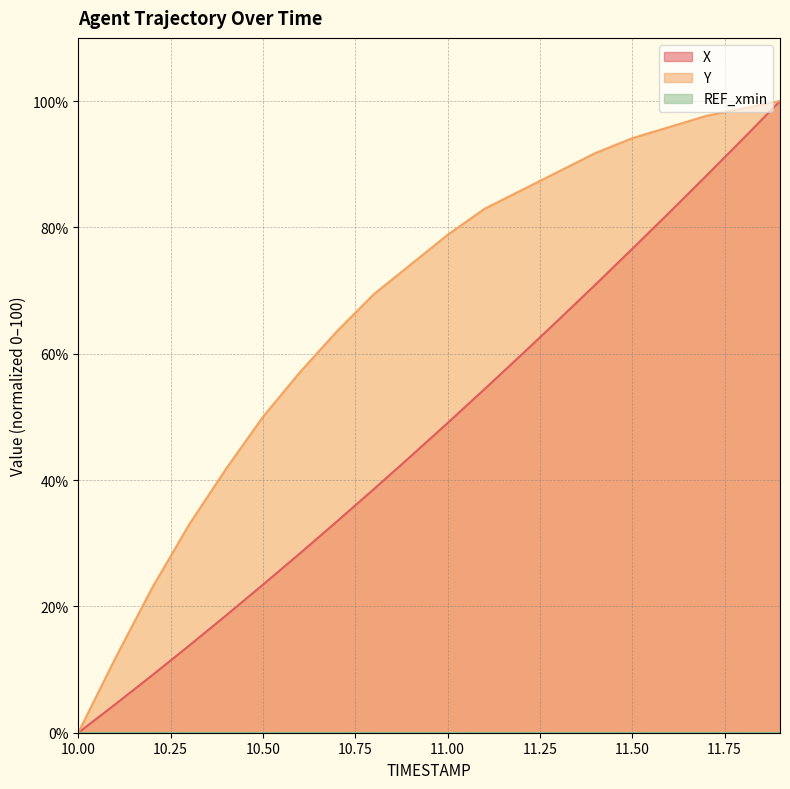

Reading left to right, extract all data points from this chart.

X: 0.0	4.5	9.1	13.8	18.6	23.4	28.4	33.4	38.6	43.8	49.0	54.4	59.8	65.3	70.9	76.6	82.3	88.1	94.0	100.0
Y: 0.0	11.8	22.9	32.9	41.8	50.0	57.1	63.5	69.4	74.1	78.8	82.9	85.9	88.8	91.8	94.1	95.9	97.6	98.8	100.0